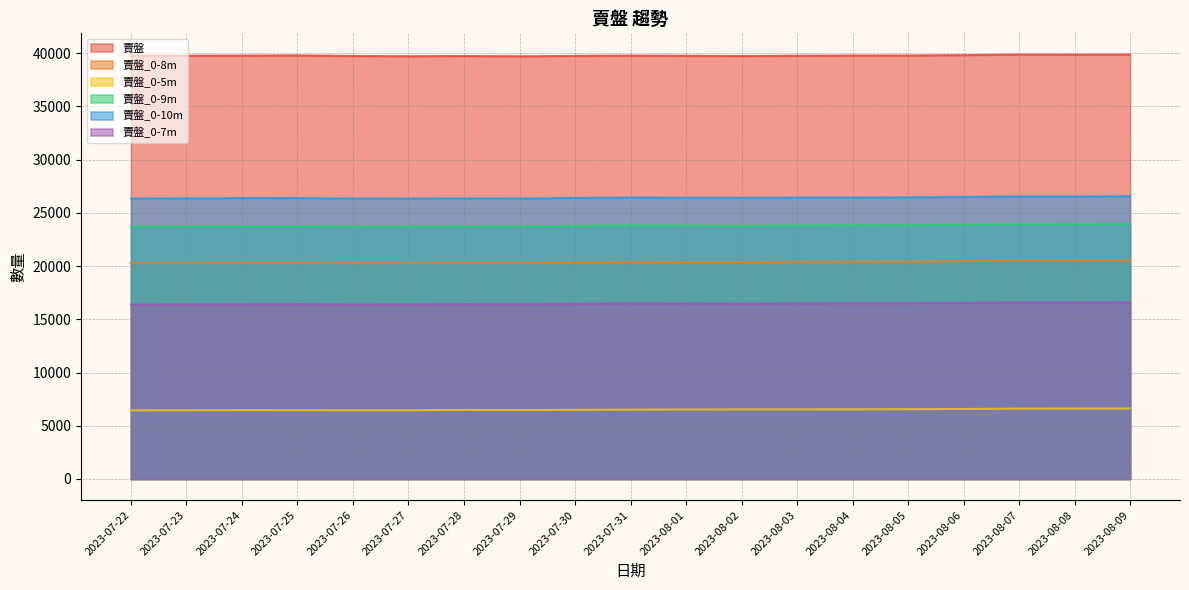

Which series changed the most between 2023-07-23 and 2023-07-25?

賣盤